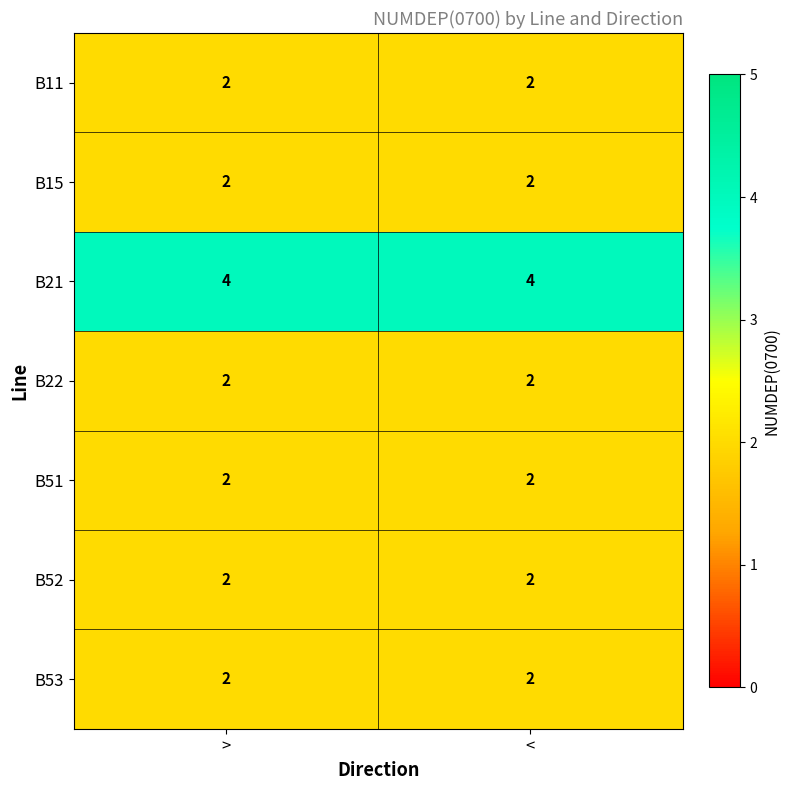

What is the sum of the B21 values at > and <?

8